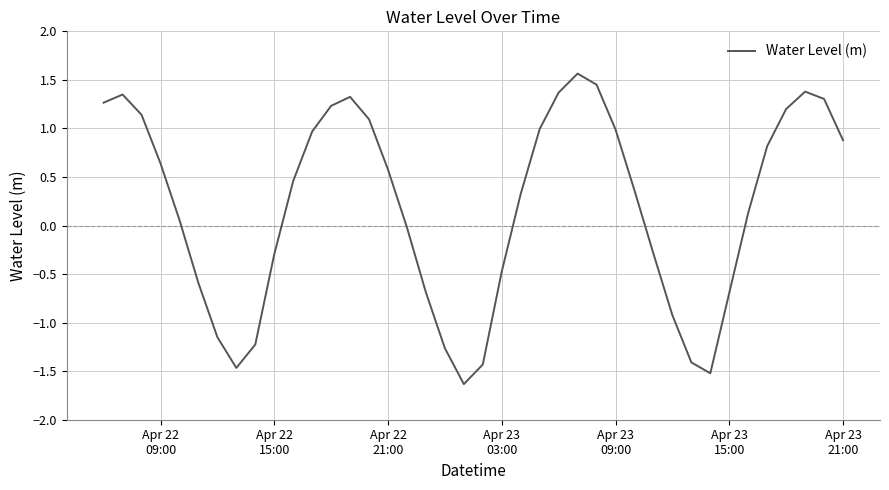

What is the average value?

0.2